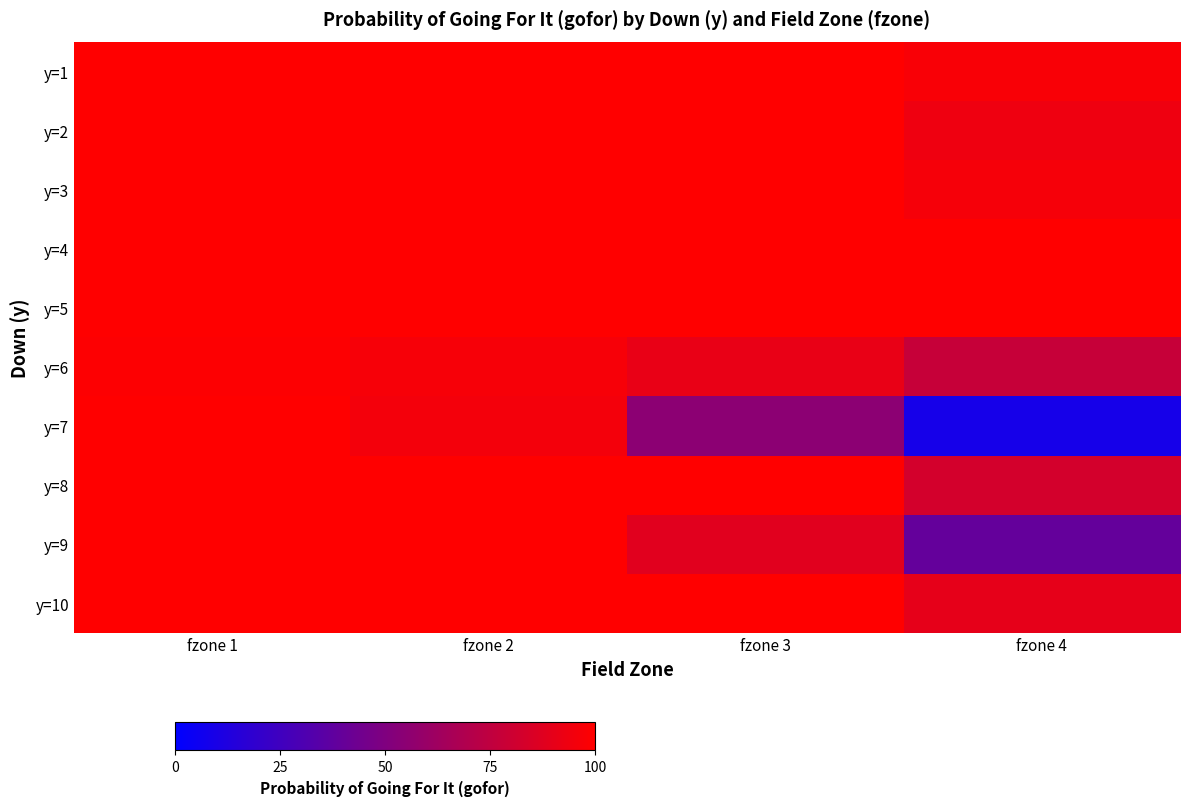

Reading right to left, extract all data points from this chart.

y=1: fzone 4=1.0	fzone 3=1.0	fzone 2=1.0	fzone 1=1.0
y=2: fzone 4=0.9	fzone 3=1.0	fzone 2=1.0	fzone 1=1.0
y=3: fzone 4=1.0	fzone 3=1.0	fzone 2=1.0	fzone 1=1.0
y=4: fzone 4=1.0	fzone 3=1.0	fzone 2=1.0	fzone 1=1.0
y=5: fzone 4=1.0	fzone 3=1.0	fzone 2=1.0	fzone 1=1.0
y=6: fzone 4=0.8	fzone 3=0.9	fzone 2=1.0	fzone 1=1.0
y=7: fzone 4=0.1	fzone 3=0.5	fzone 2=1.0	fzone 1=1.0
y=8: fzone 4=0.8	fzone 3=1.0	fzone 2=1.0	fzone 1=1.0
y=9: fzone 4=0.4	fzone 3=0.9	fzone 2=1.0	fzone 1=1.0
y=10: fzone 4=0.9	fzone 3=1.0	fzone 2=1.0	fzone 1=1.0